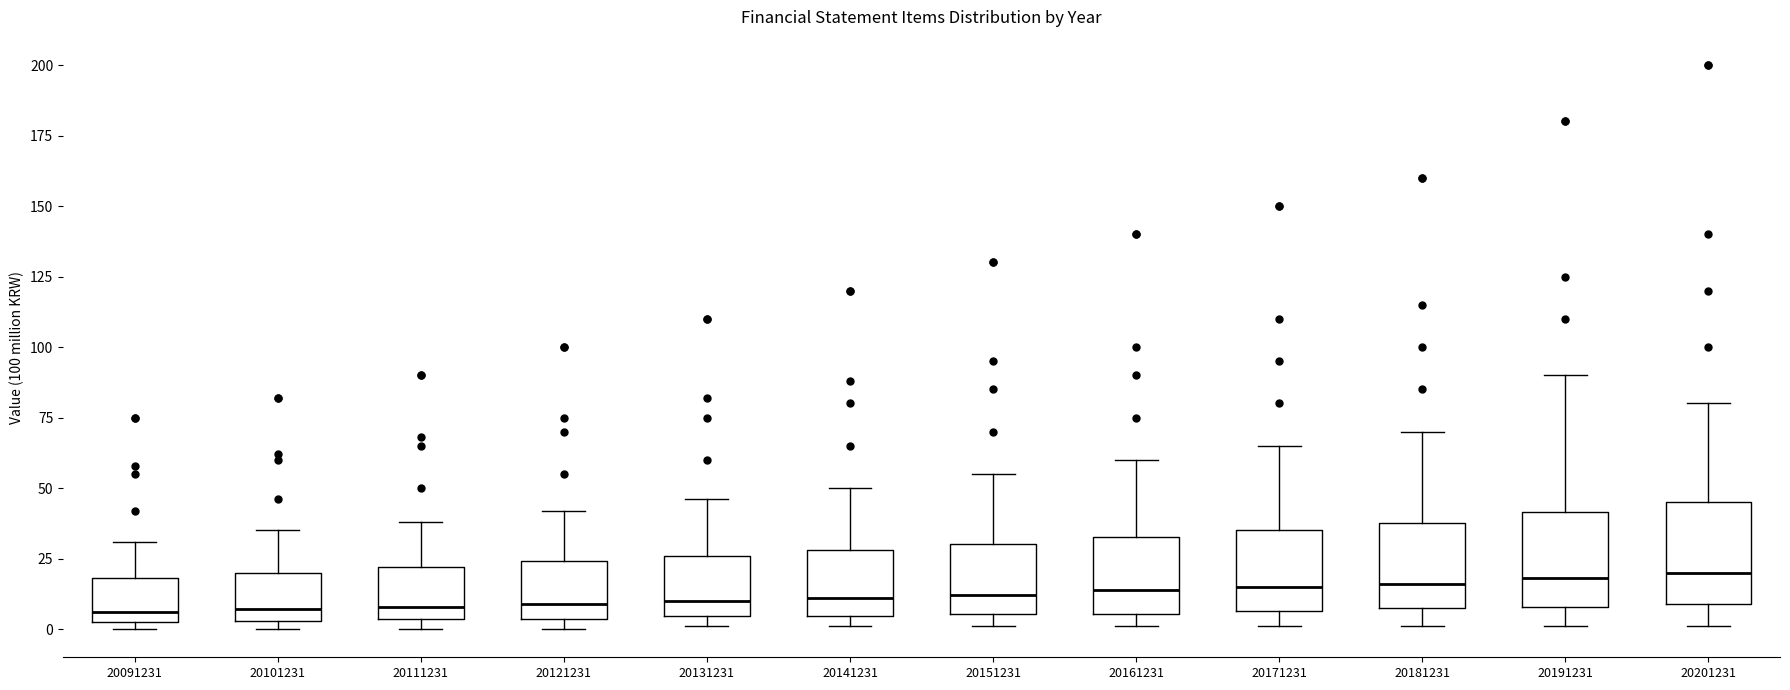

Where is the lower edge of the box at x = 20091231 on the y-axis? The values are not printed on the chart, so give them approximately, as read against the axis.

5